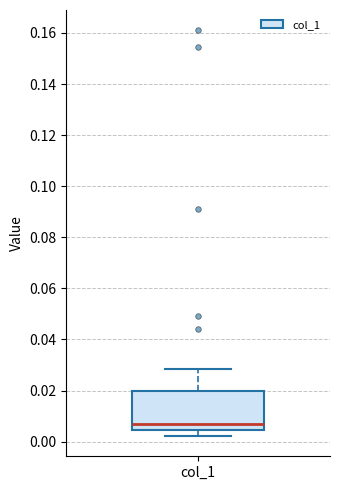

Transcribe this box plot: give where the median line is, the range the box spans, and where the two whiskers end, as read against the y-axis. The values are not printed on the chart, so give them approximately, as read against the axis.

median 0.006, box 0.004 to 0.020, whiskers 0.002 to 0.028